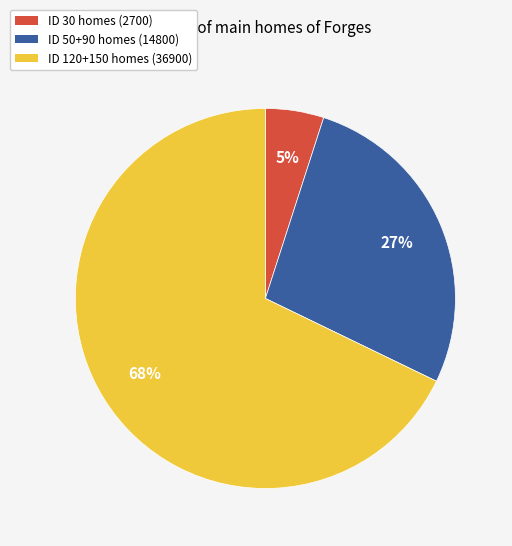

To the nearest percent, what is the difference between the largest and smallest slice percentages?

63%